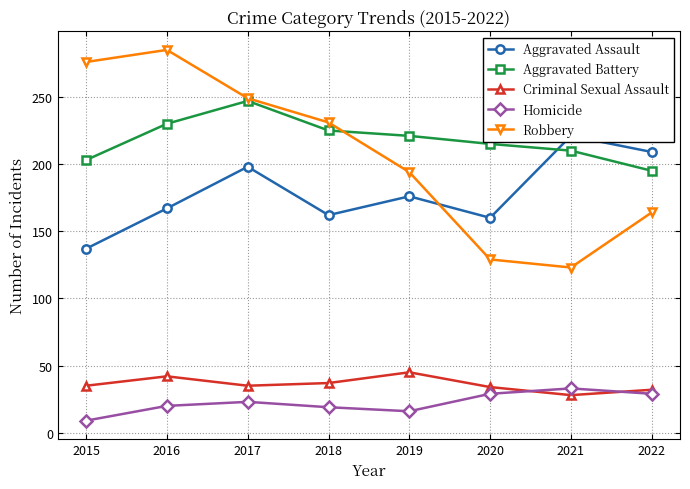

The value of Criminal Sexual Assault at 2022 is 13. True or false?

False